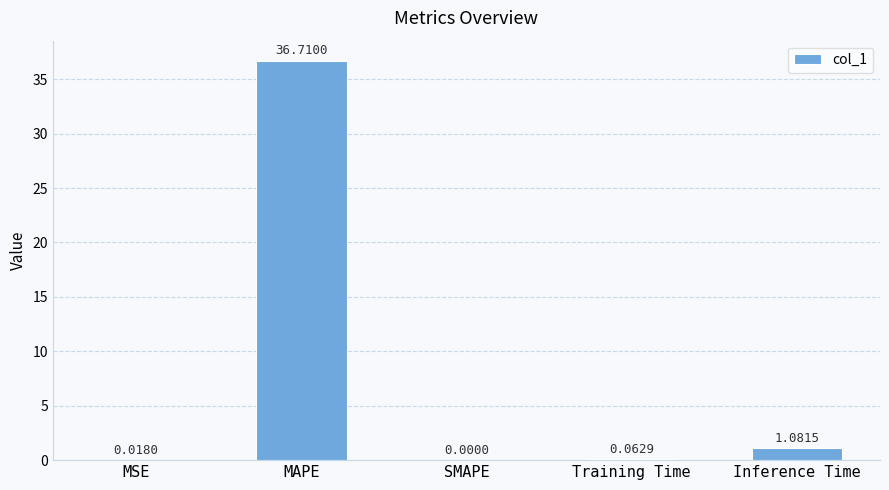

How many distinct data groups are displayed?

1